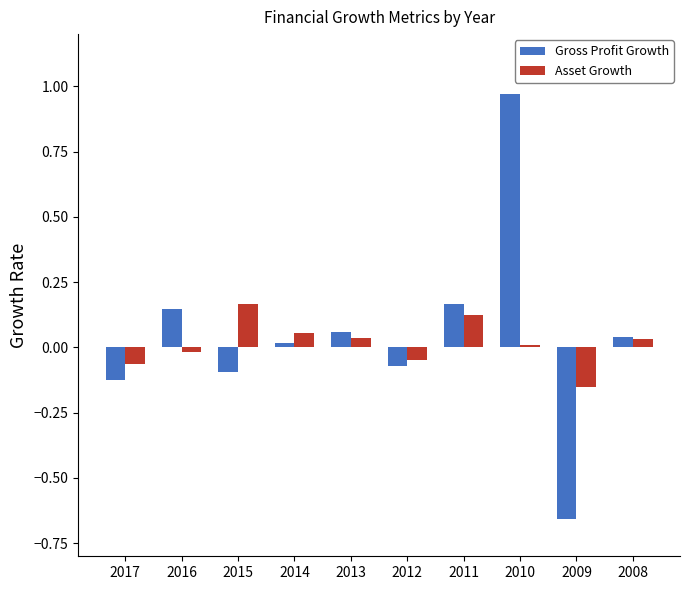

At which label is Gross Profit Growth closest to 0?

2014